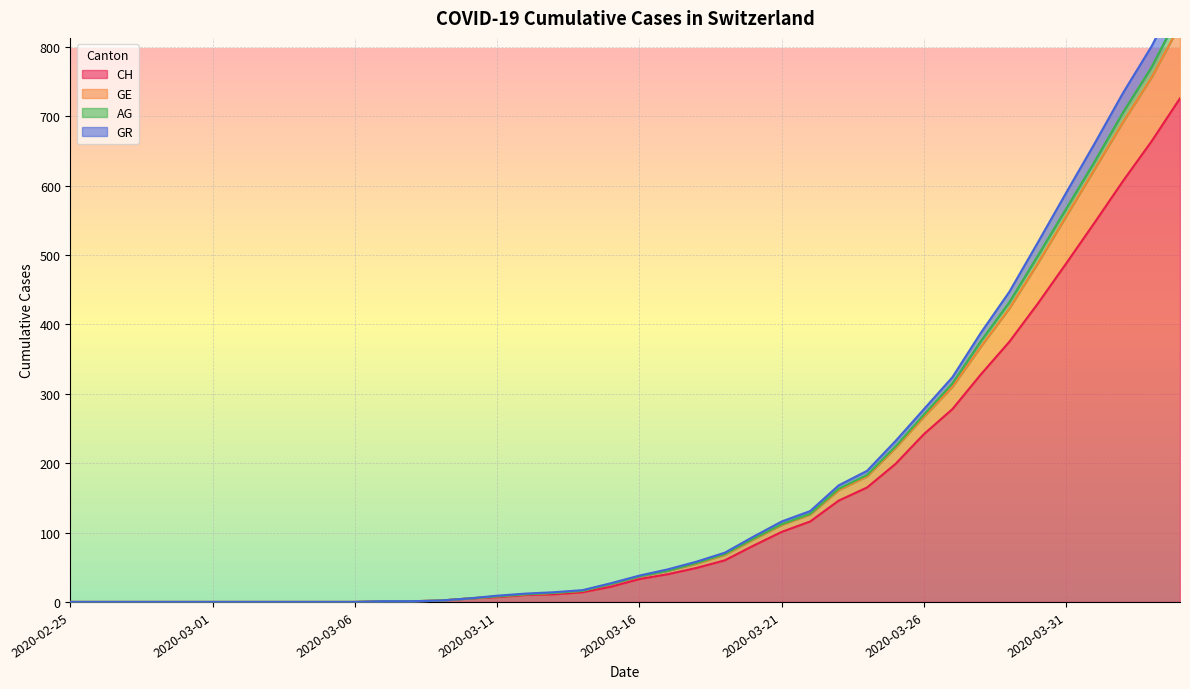

What is the value of the GE point at the 18th from the left?

14